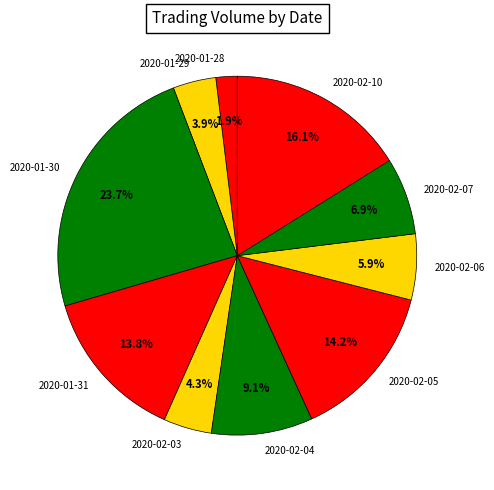

True or false: 2020-02-03 accounts for 4% of the total.

True